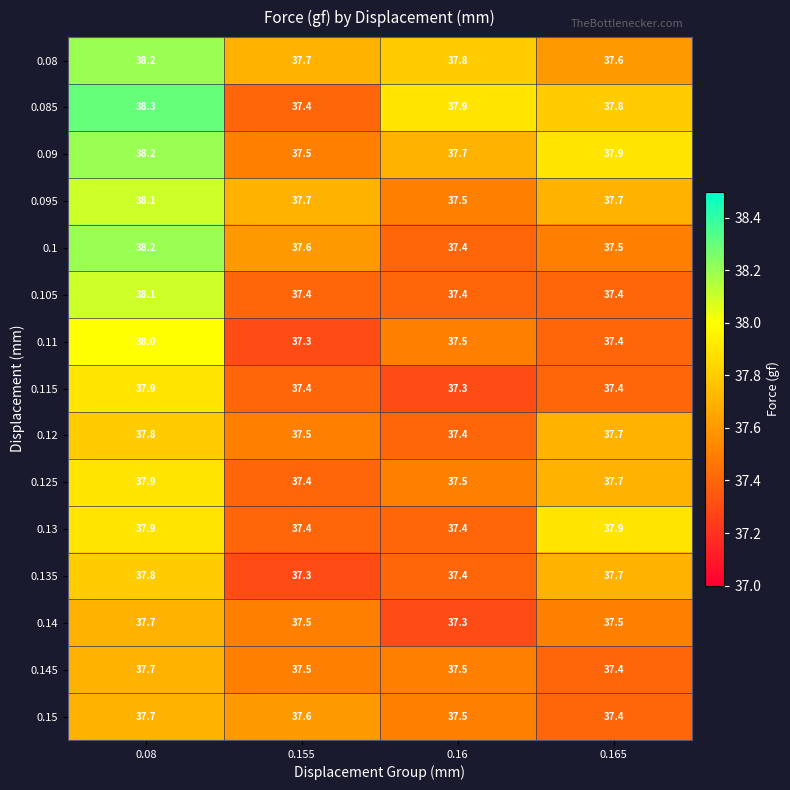

What is the maximum value shown in the chart?

38.3